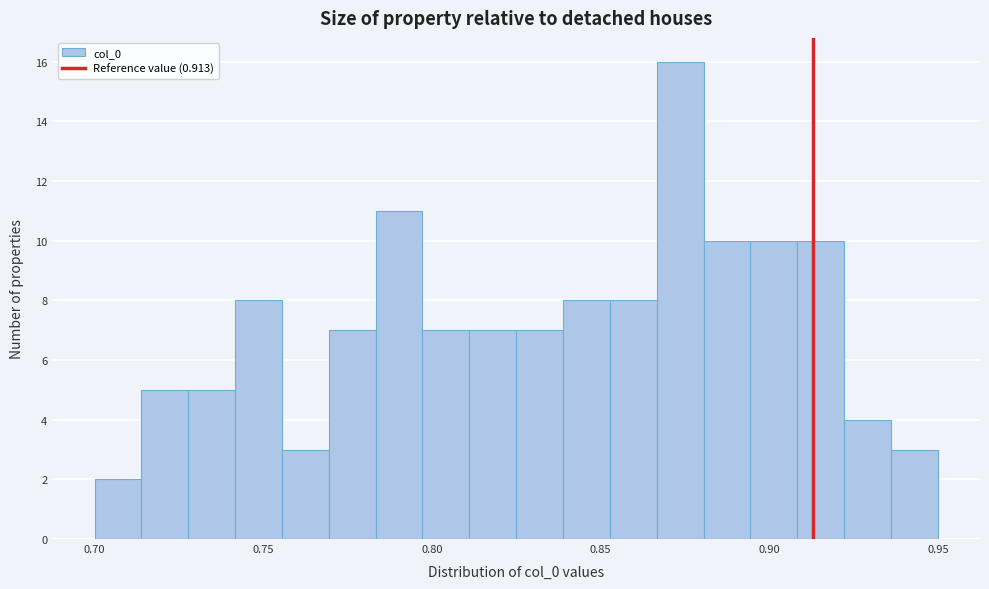

Around what value on the x-axis is the tallest bar? Give the approximate position of its centre, as read against the axis.

0.875